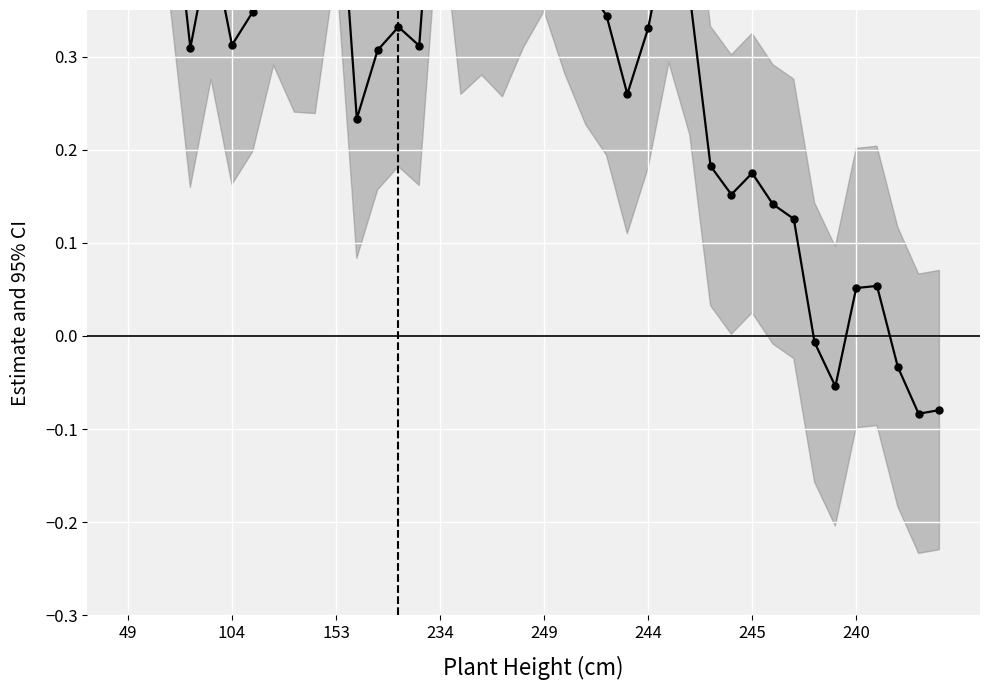

What is the difference between the maximum and minimum values?

1.5